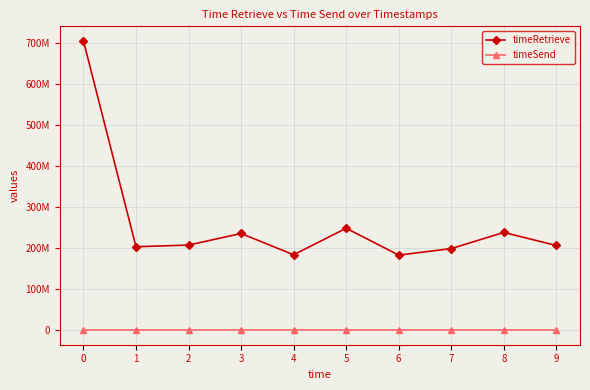

Which has a higher value, 4 or 2?

2